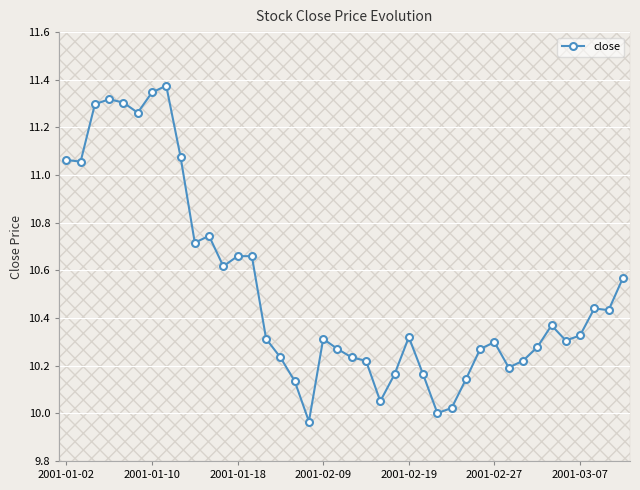

Does the chart display data point markers on the line(s)?

Yes